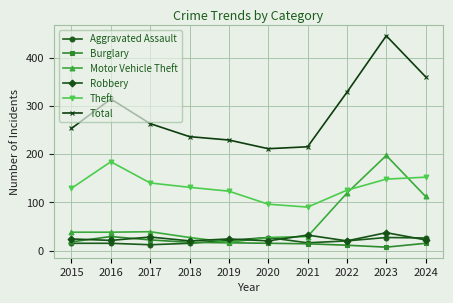

At which label is Robbery closest to 28?

2017